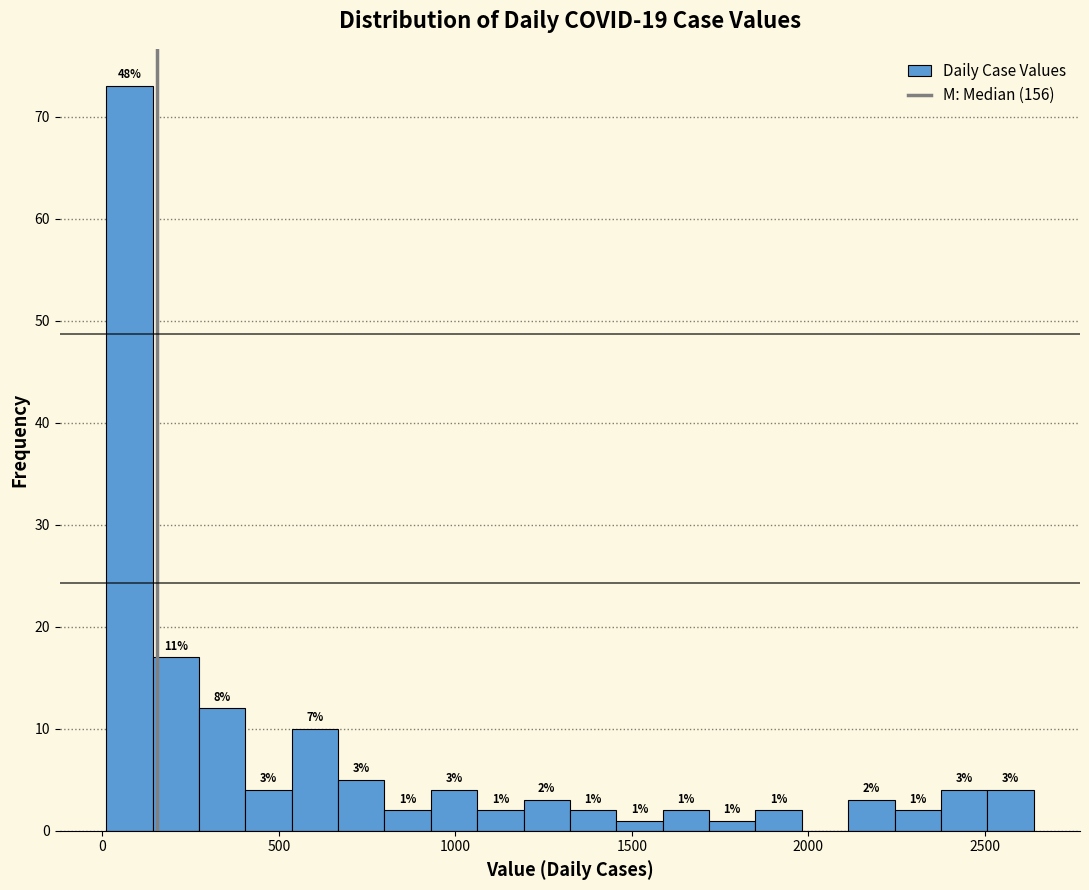

Read against the x-axis, roughly where is the centre of the tallest bar?

100